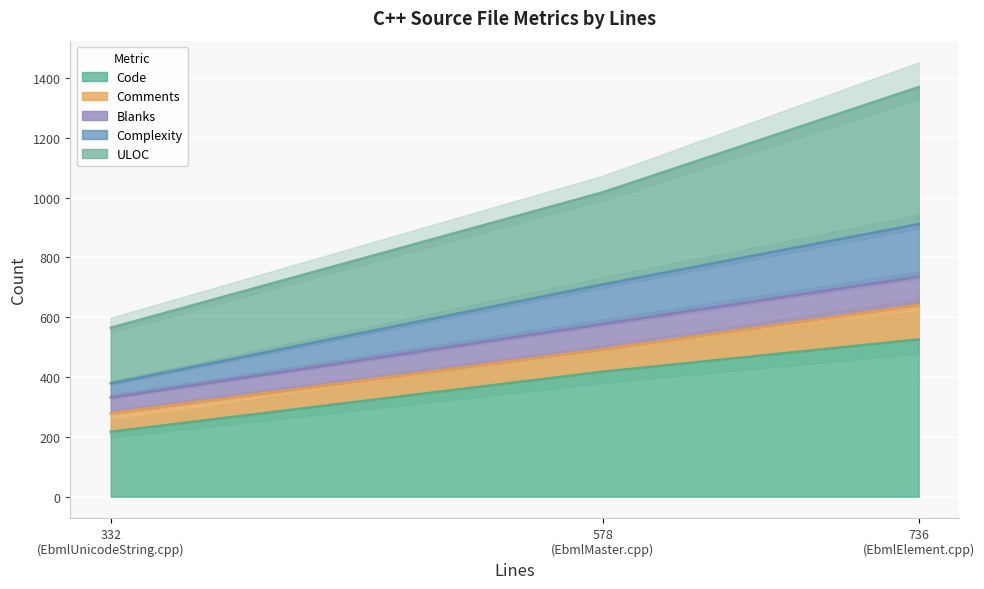

Count the ULOC values in the range 565 to 1370.

3